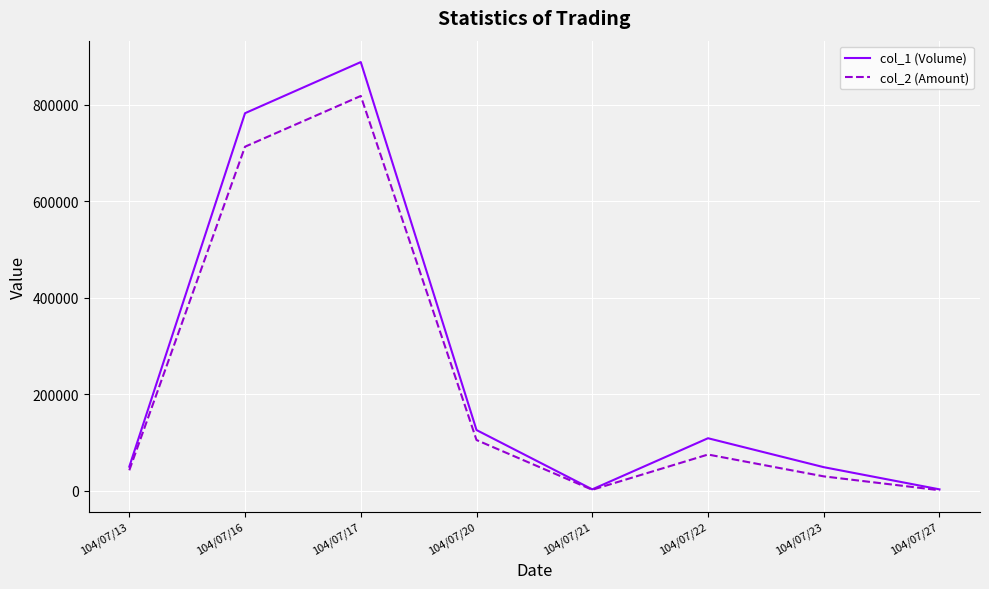

Is this an area chart (filled region under the line)?

No